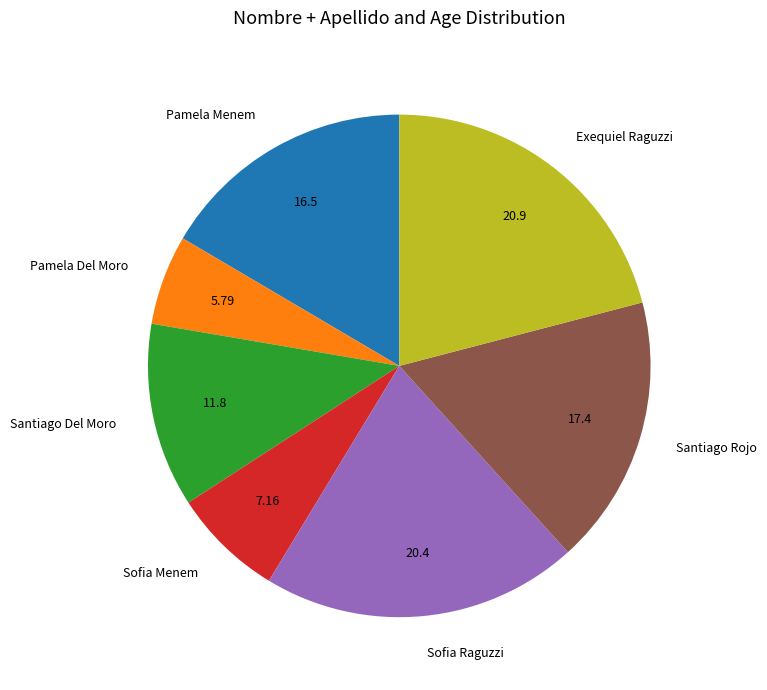

Is there any slice that represents more than half of the pie?

No